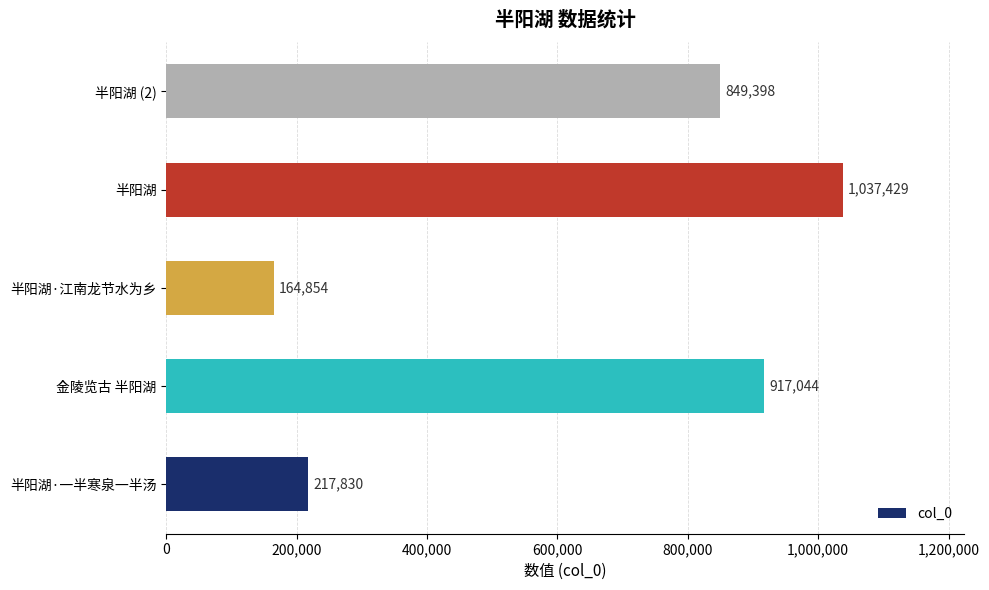

What is the change in value from 金陵览古 半阳湖 to 半阳湖 (2)?

-67646